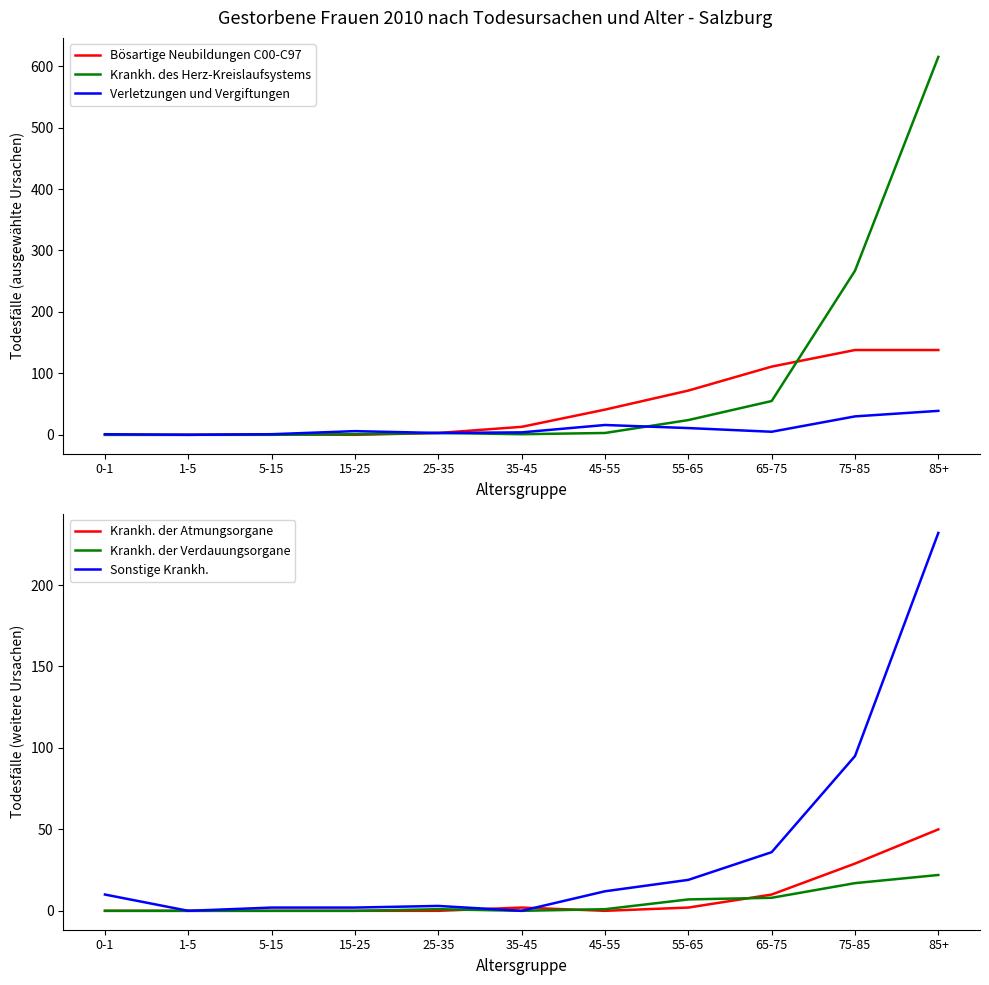

How many values in Verletzungen und Vergiftungen are above zero?

10